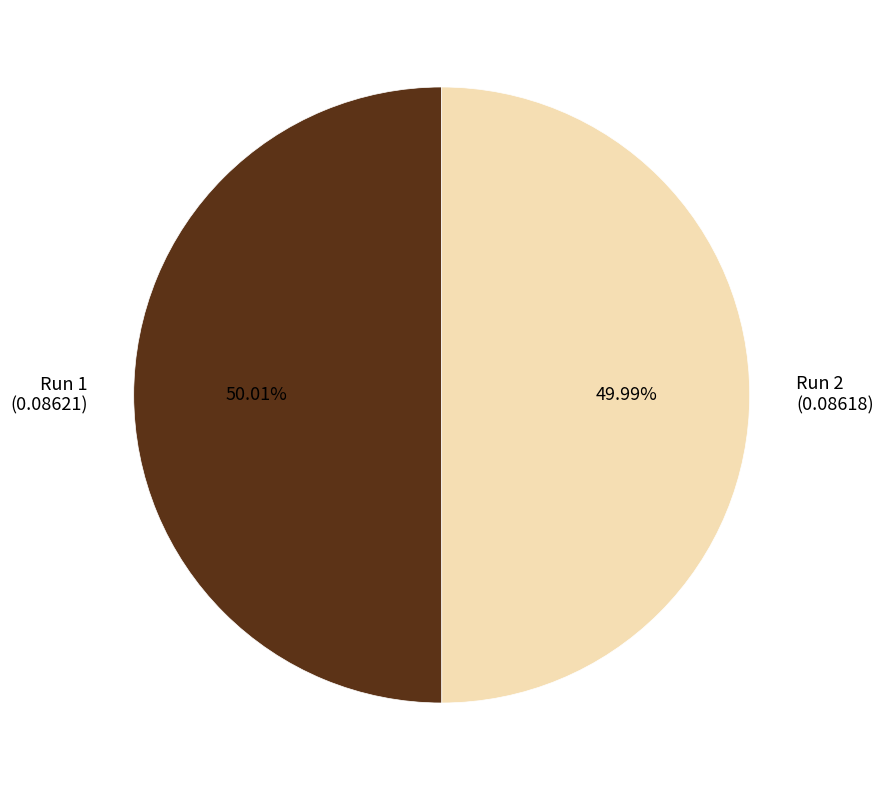

Does any single category account for the majority?

Yes